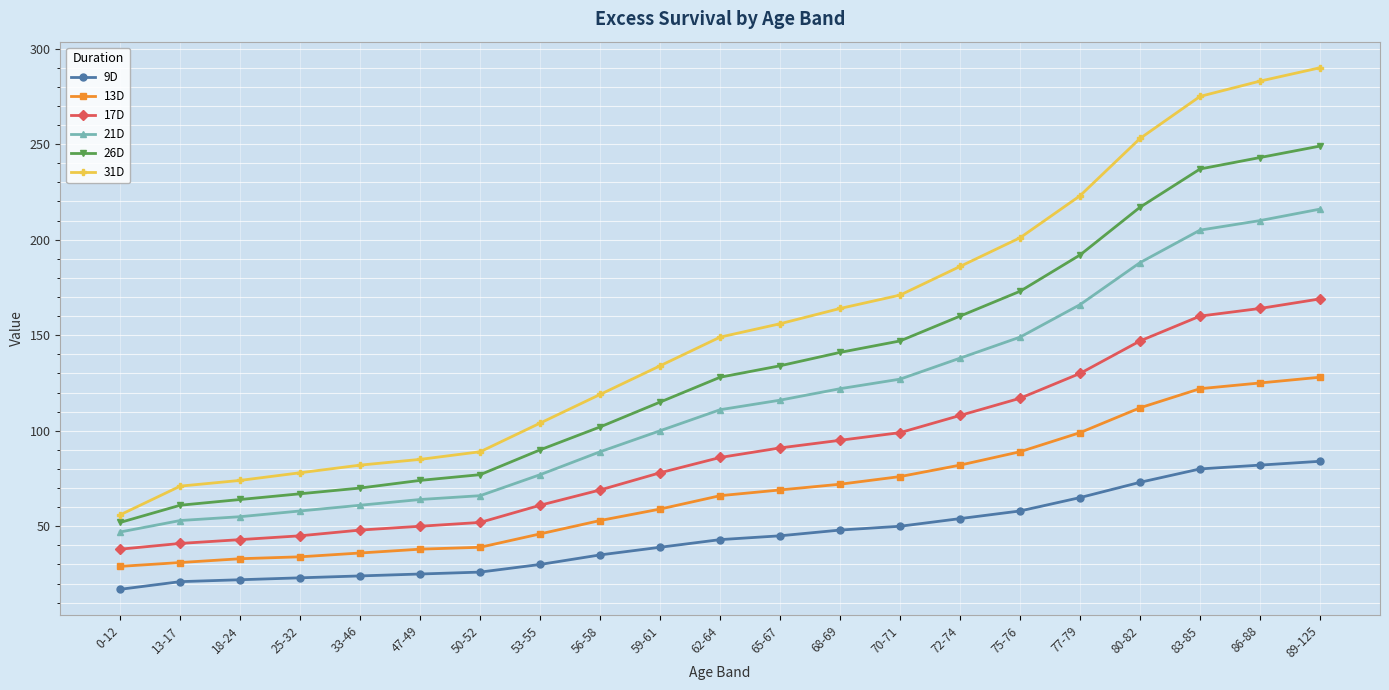

At which category is the sum across all series the highest?

89-125